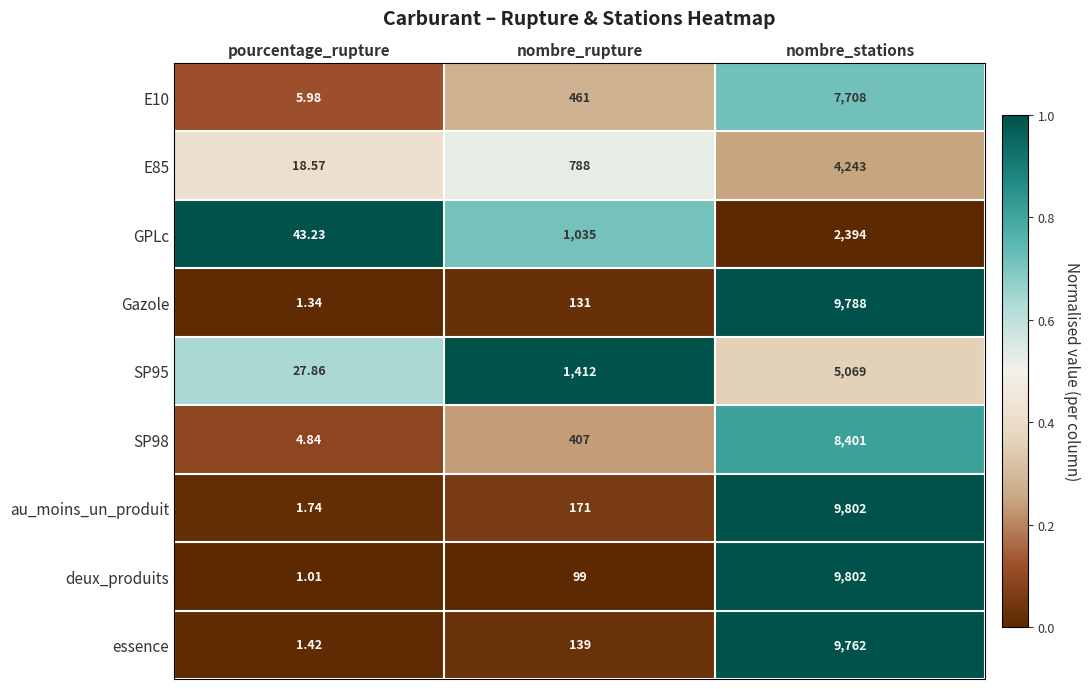

Where is SP95 nearest to the value 2548?

nombre_rupture